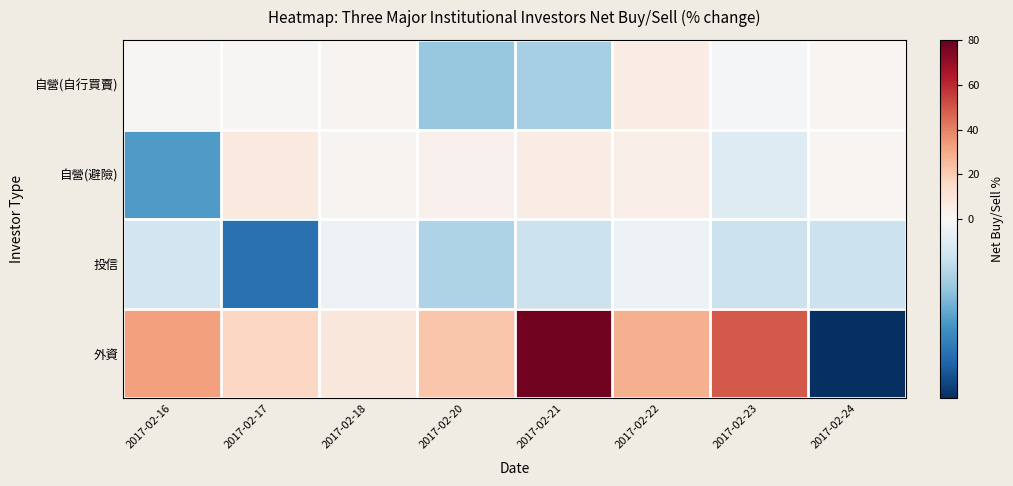

Between 2017-02-22 and 2017-02-23, which series saw the biggest shift?

外資